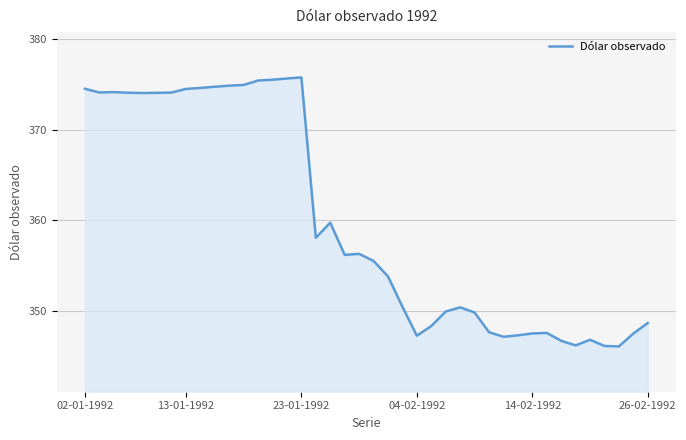

How many series are shown in this chart?

1